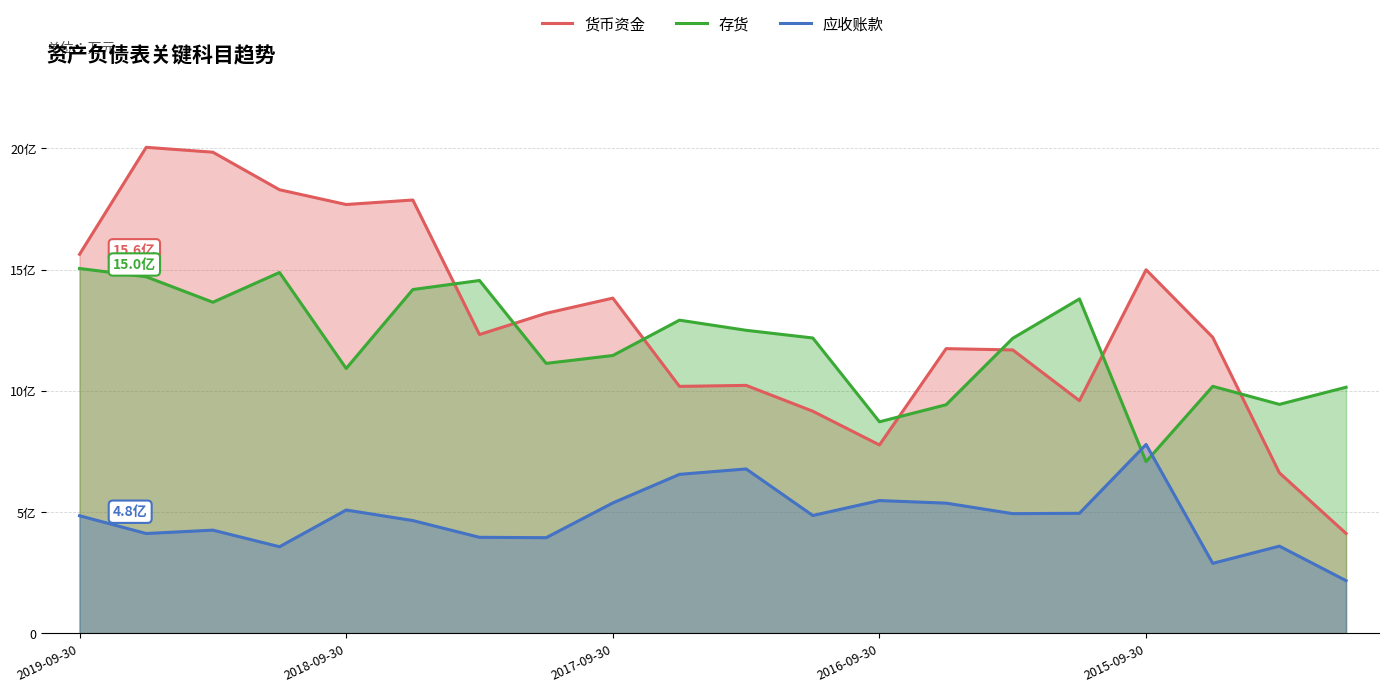

Is it true that 货币资金 equals 129294 at 11?

False